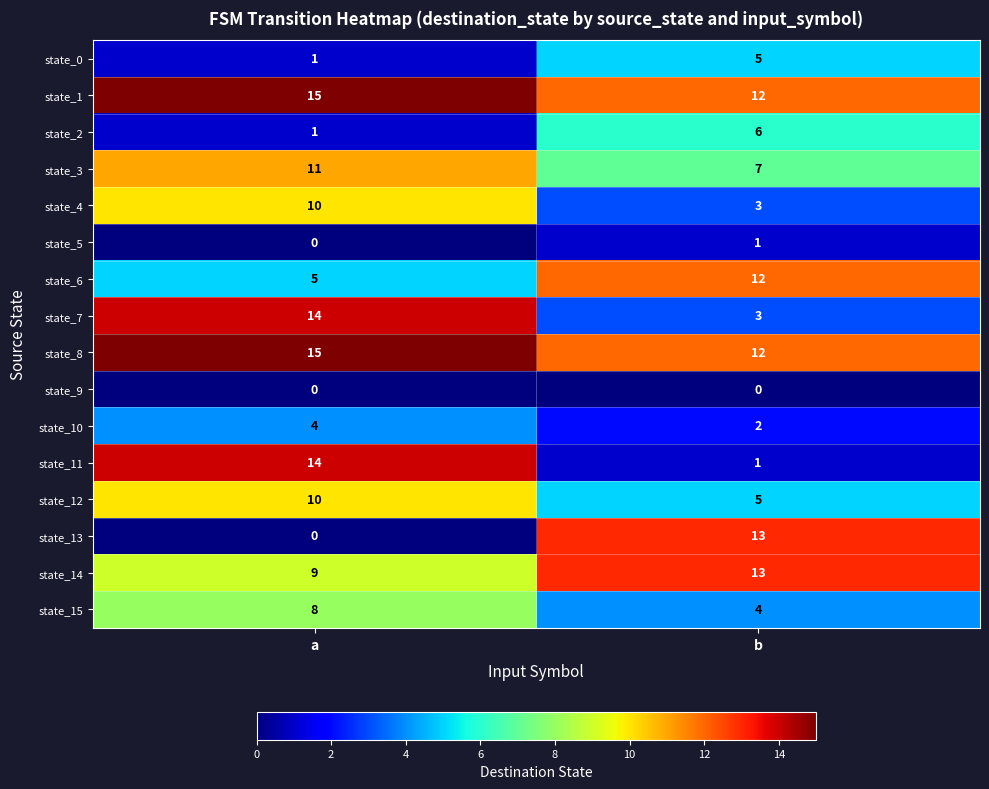

At how many categories does at least one series exceed 14?

1